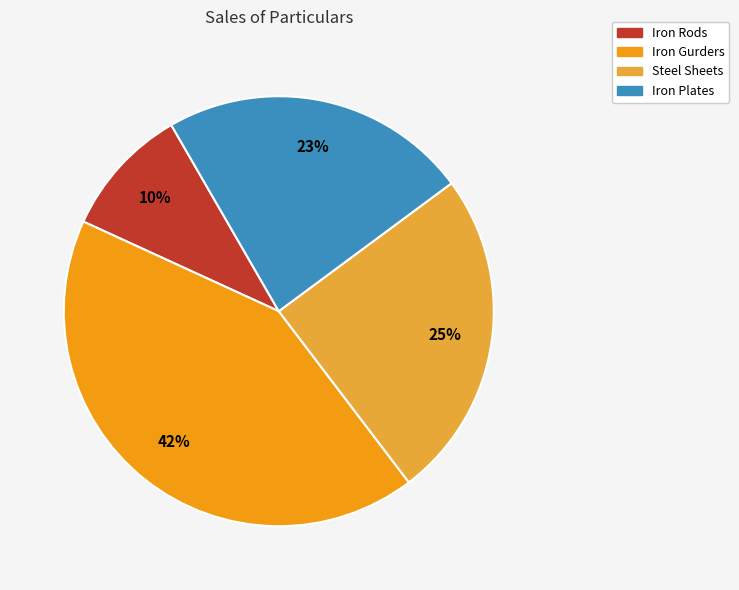

To the nearest percent, what percentage of the pie is Iron Rods?

10%